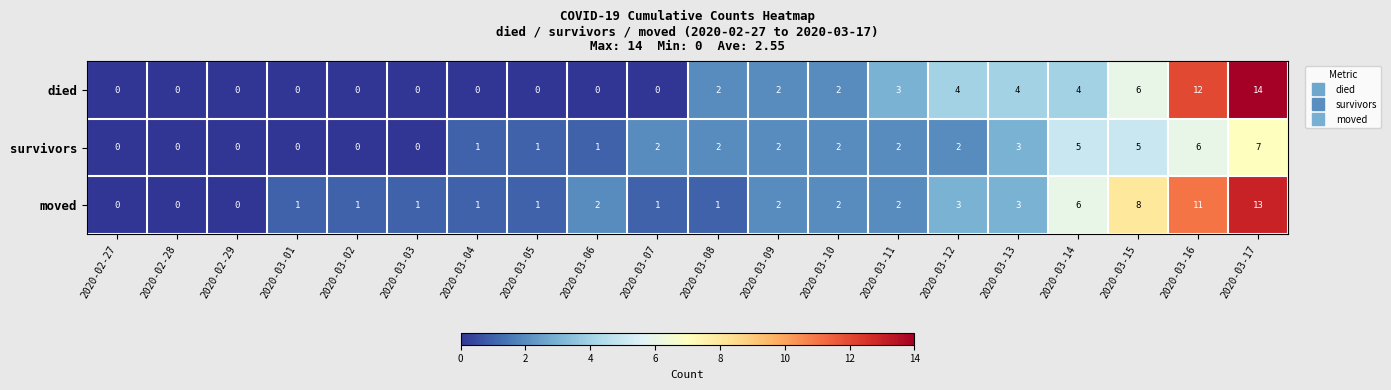

How many values in the died series are below 2?

10